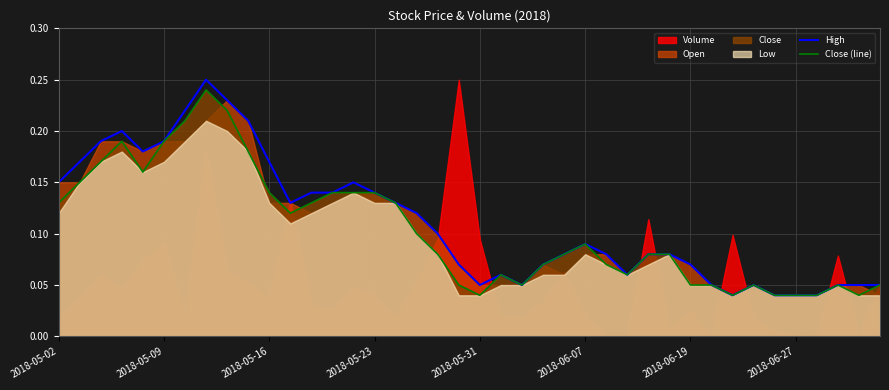

Which series has the largest total across all categories?

High